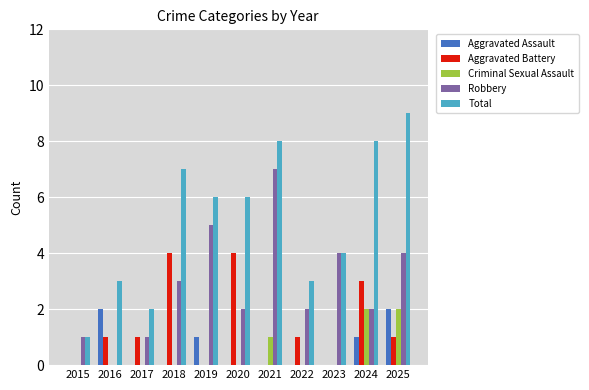

What is the average value of the Total series?

5